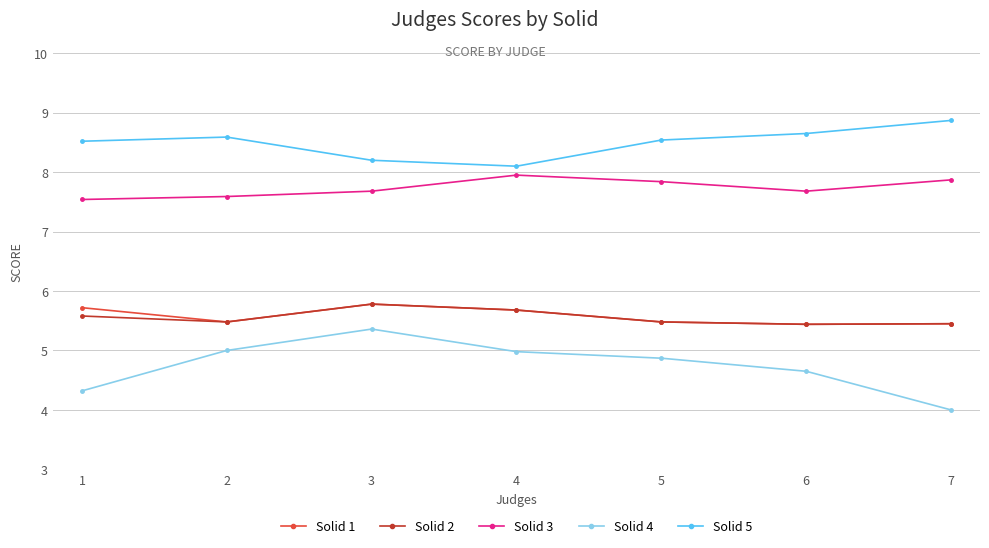

Between 2 and 5, which series saw the biggest shift?

Solid 3